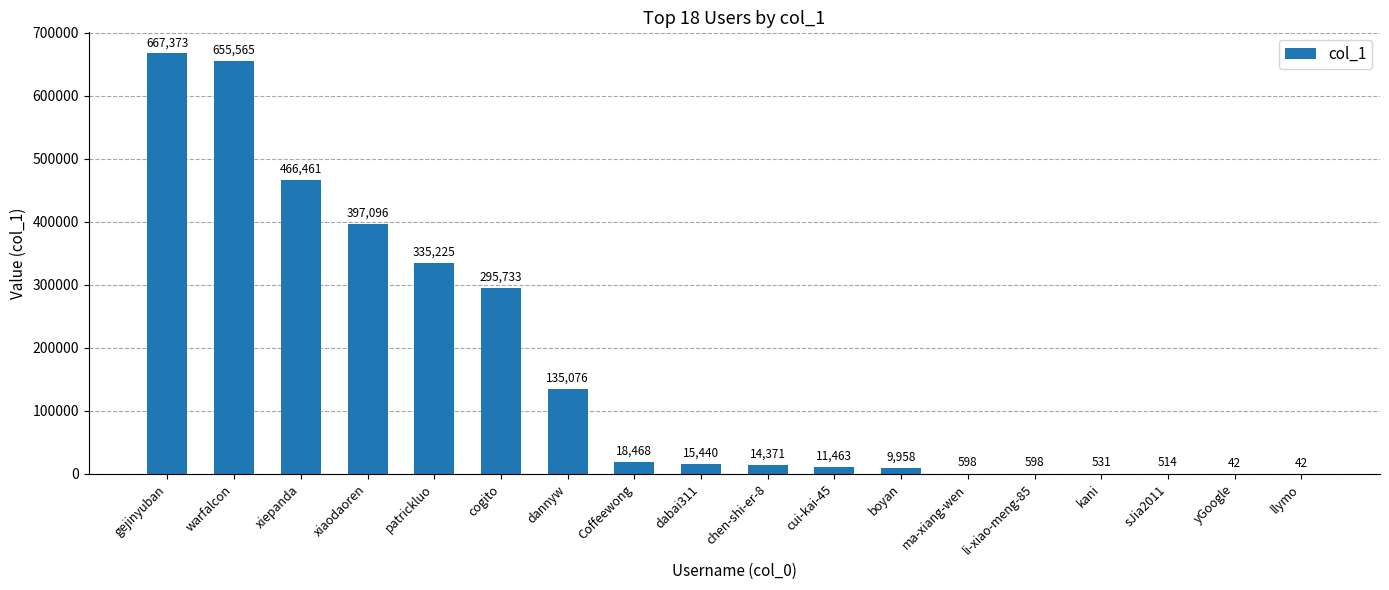

What is the sum of all values?

3024554